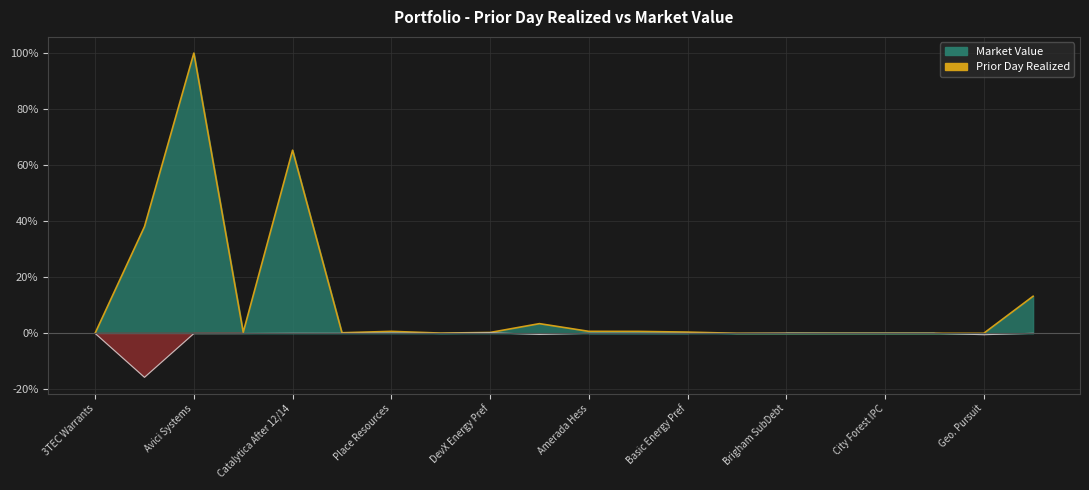

True or false: Prior Day (line) and Market Value (line) cross at least once.

True